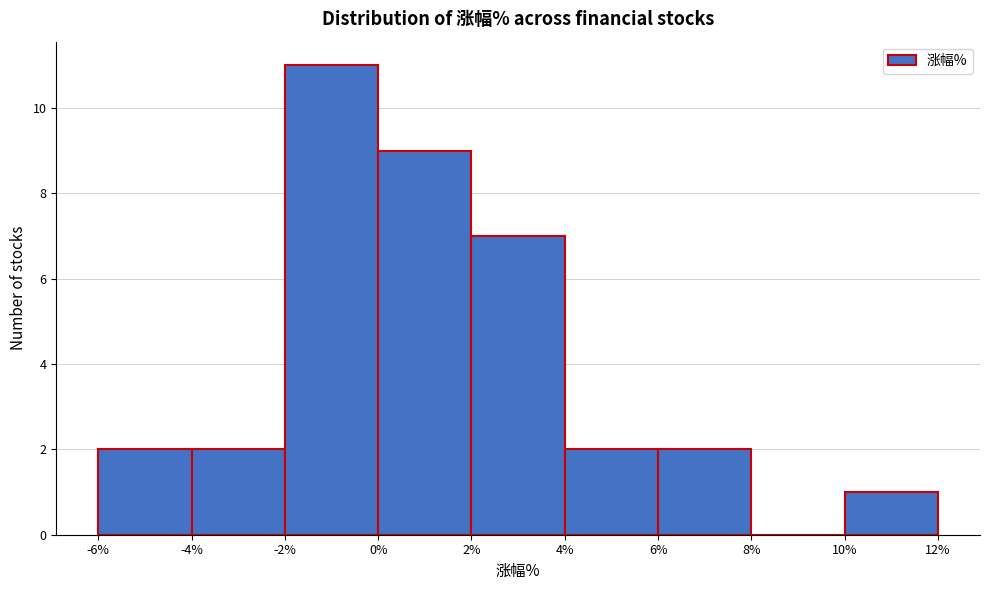

Which range on the x-axis has the tallest bar?

-2% to 0%